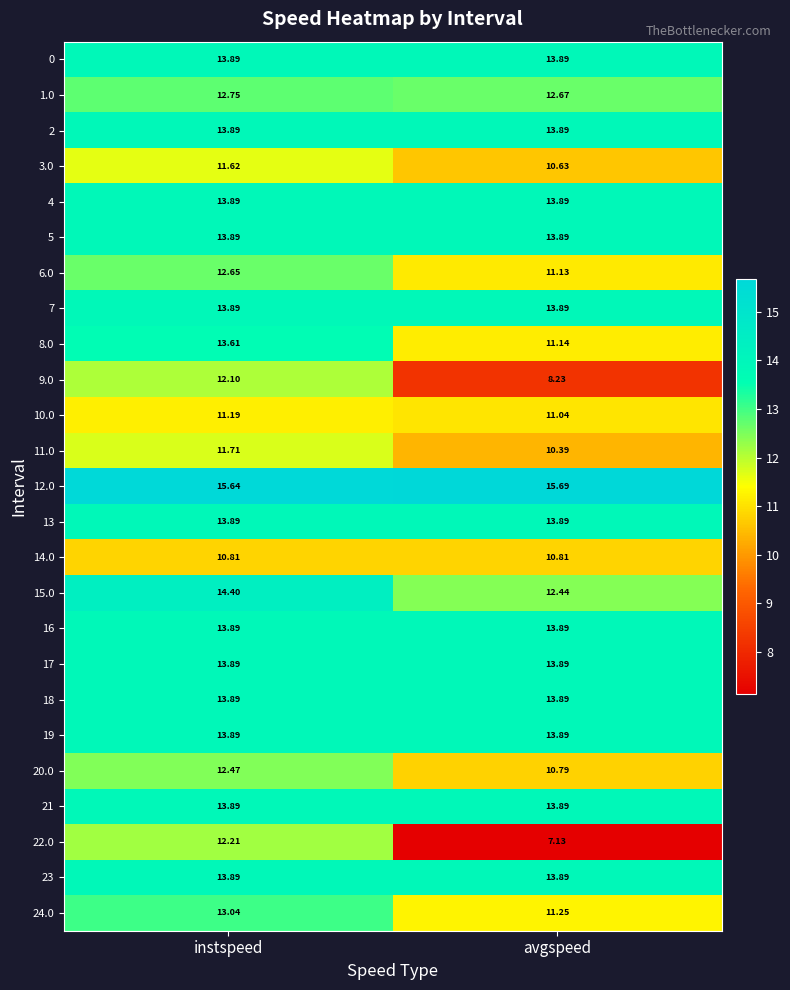

Where is 12.0 nearest to the value 15?

instspeed